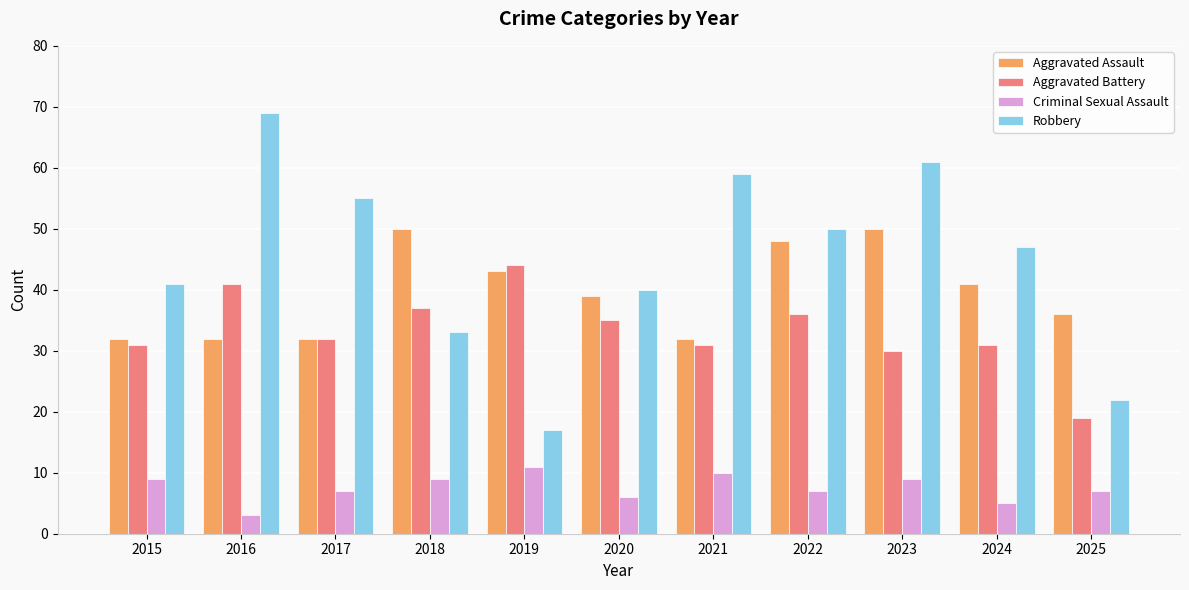

Which label corresponds to the largest value in the chart?

2016